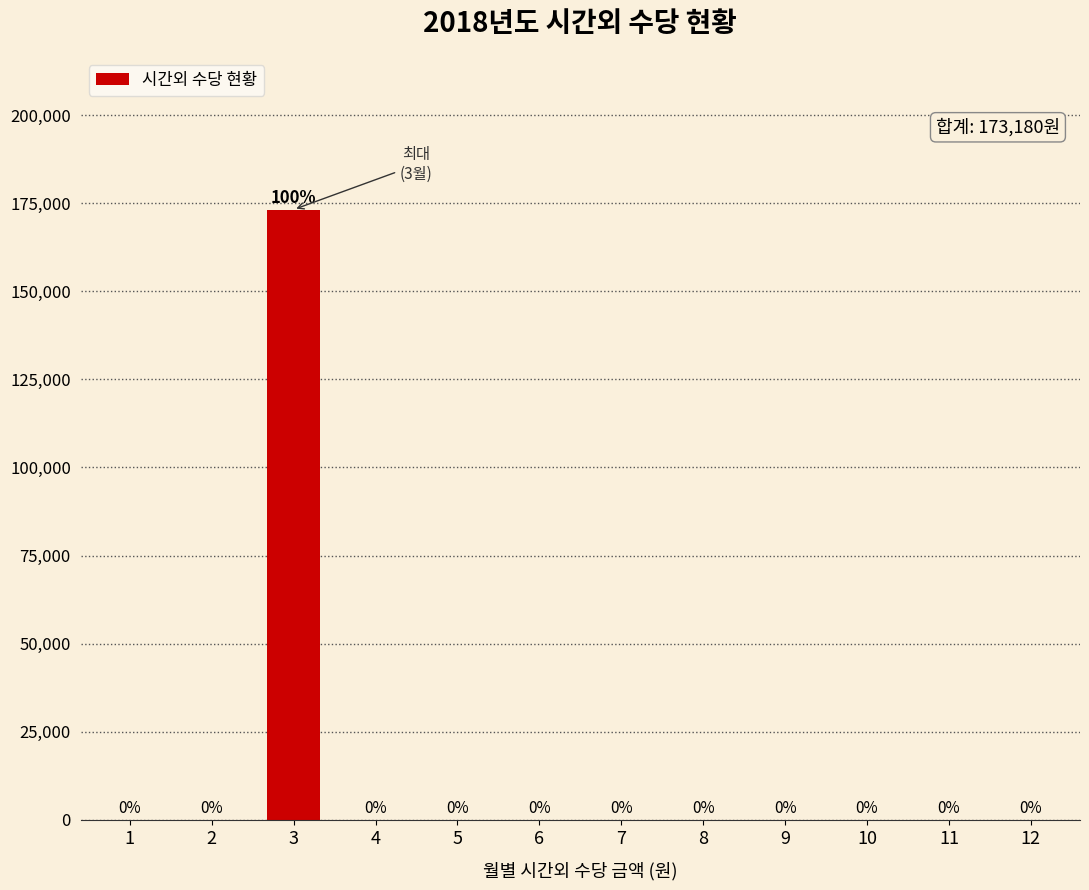

What is the sum of all values?

173180